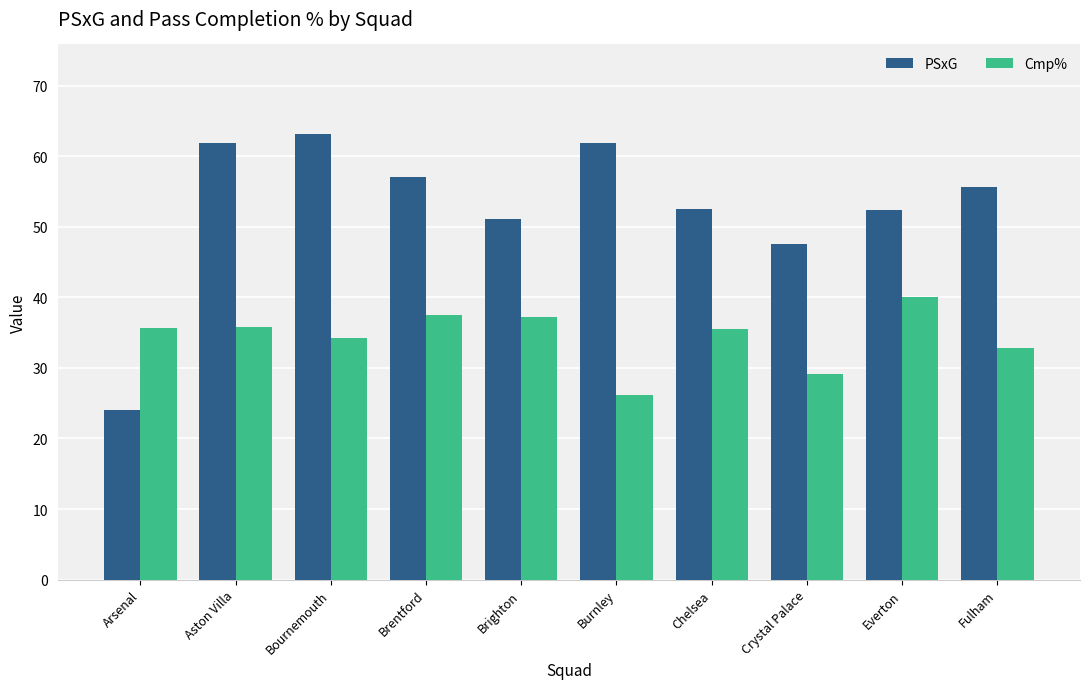

At how many categories does at least one series exceed 27?

10